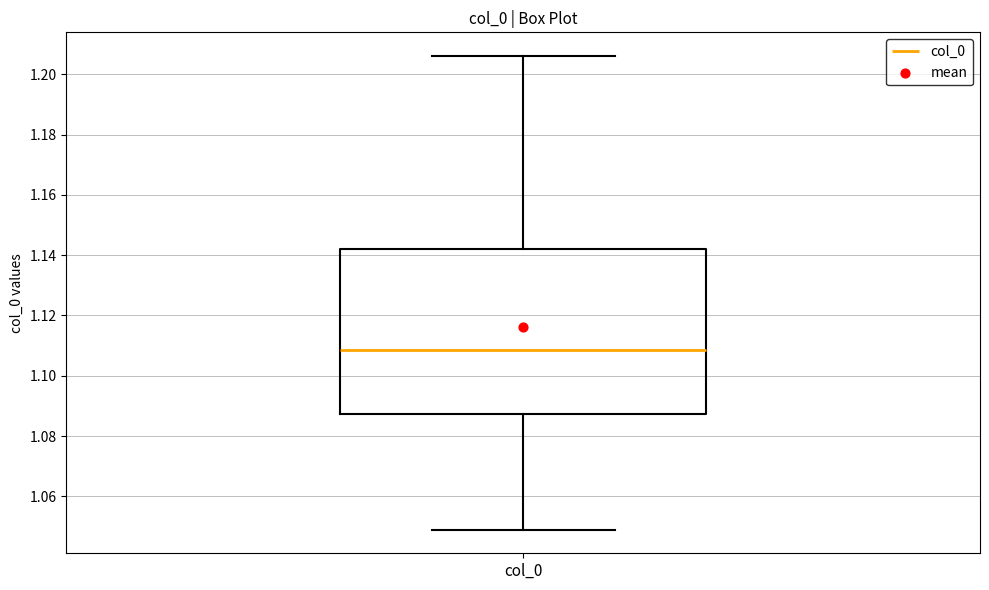

Transcribe this box plot: give where the median line is, the range the box spans, and where the two whiskers end, as read against the y-axis. The values are not printed on the chart, so give them approximately, as read against the axis.

median 1.108, box 1.088 to 1.142, whiskers 1.048 to 1.206